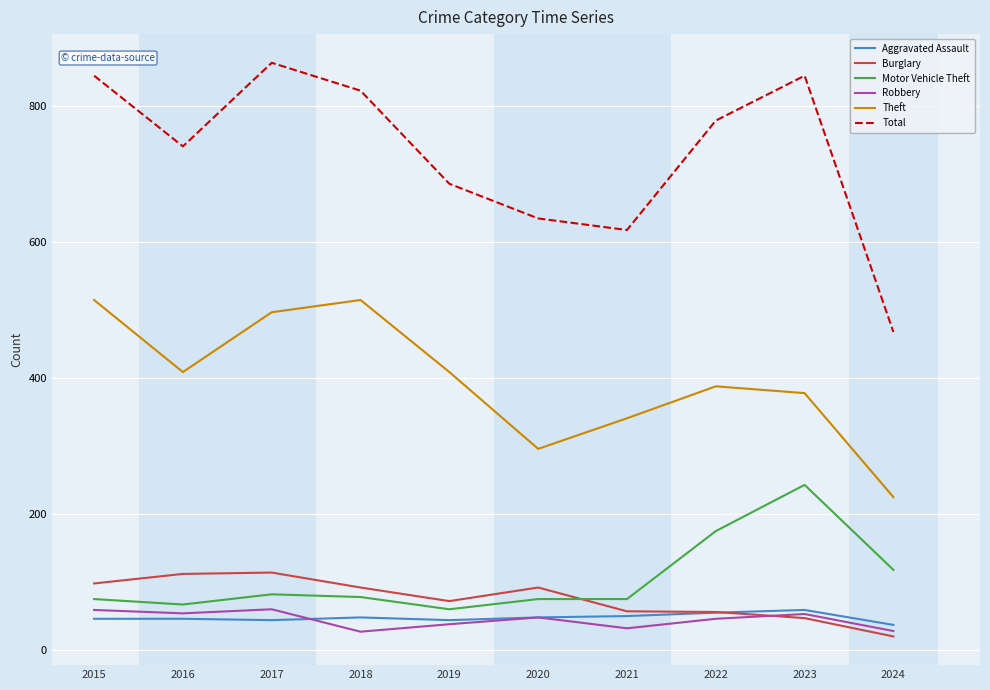

Between 2016 and 2018, which series saw the biggest shift?

Theft